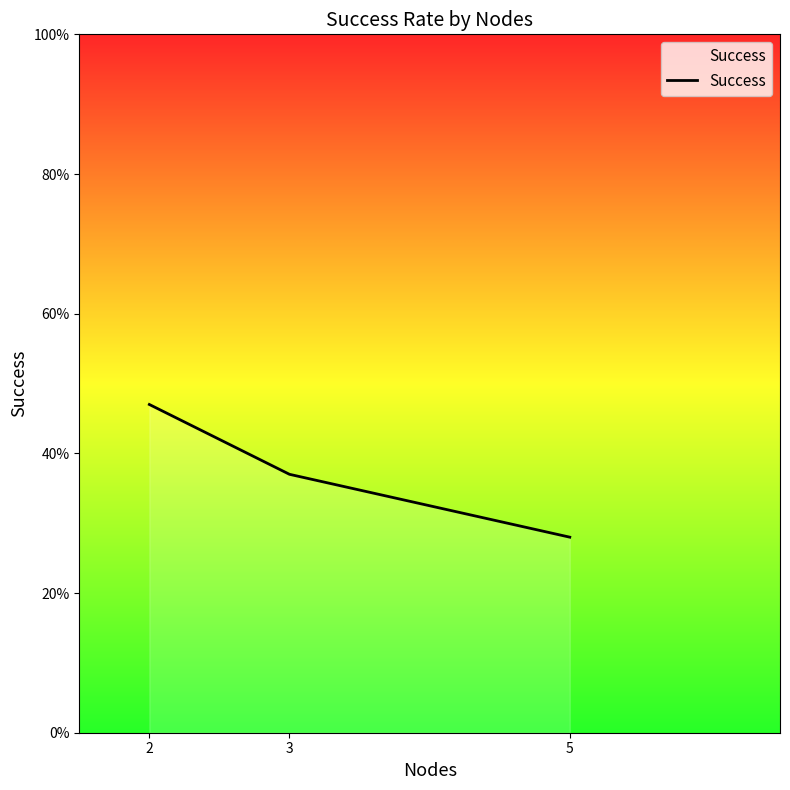

What is the difference between the maximum and minimum values?

0.2